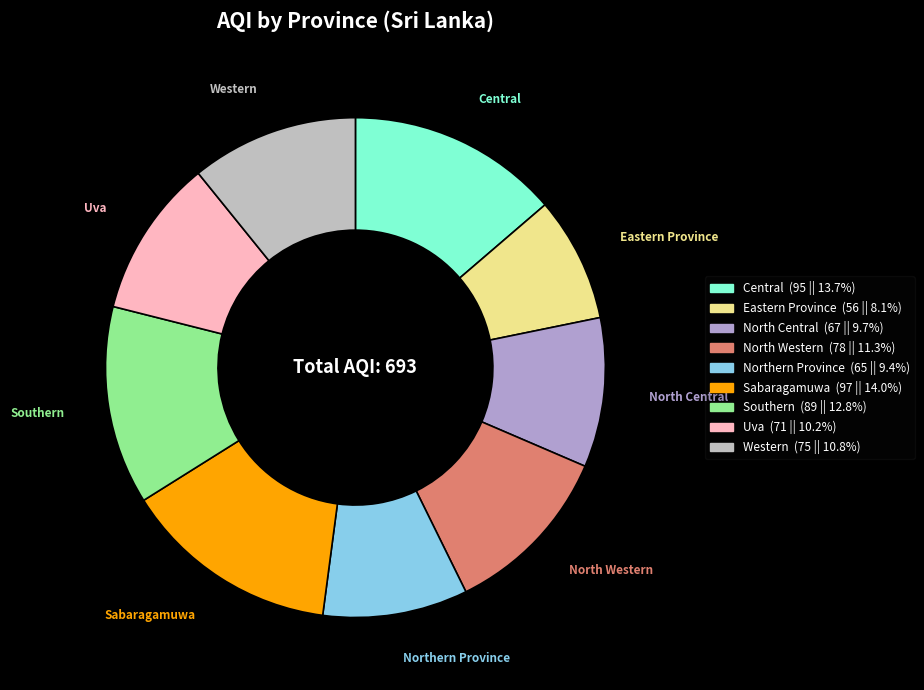

True or false: Eastern Province accounts for 13% of the total.

False